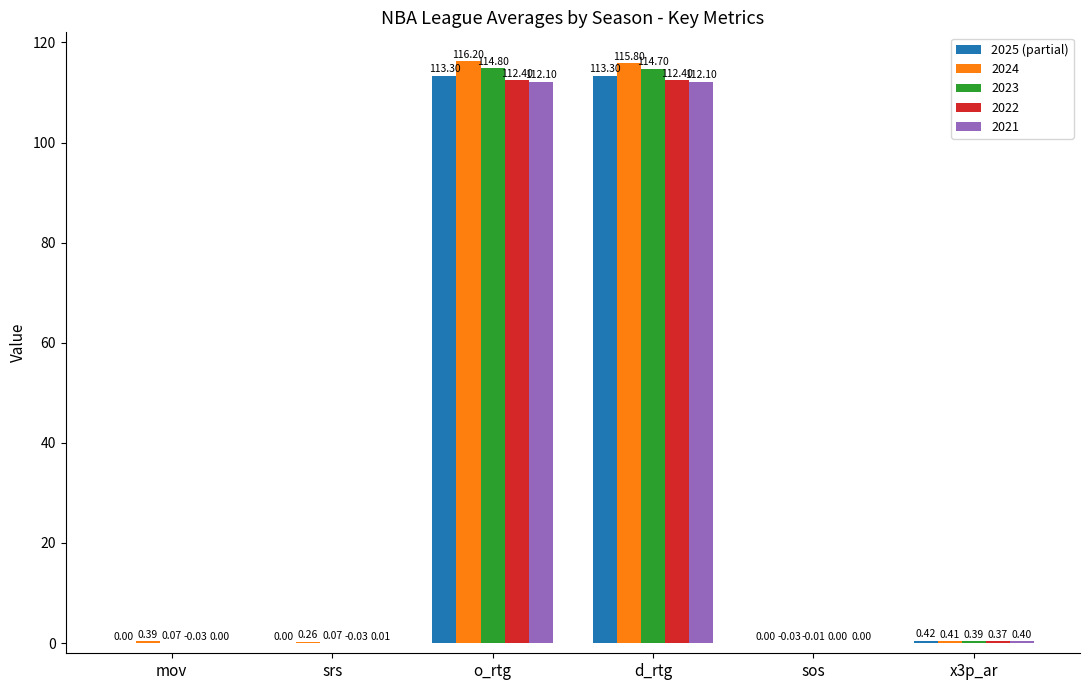

Which series has the largest total across all categories?

2024